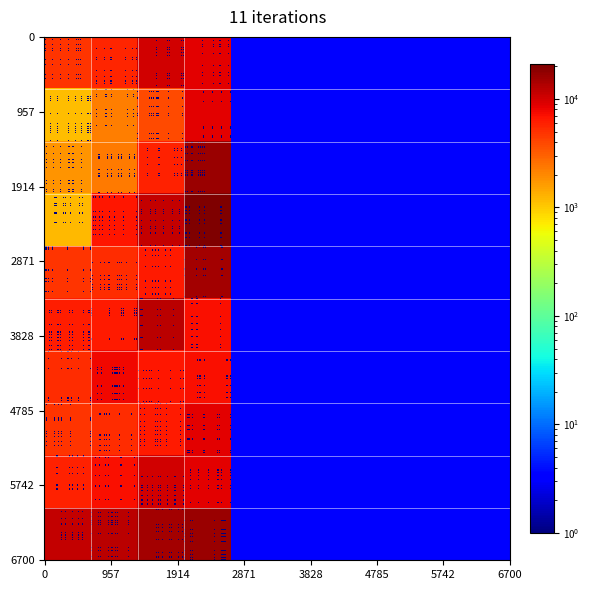

The 2 series shows 1771 at 2. True or false?

False